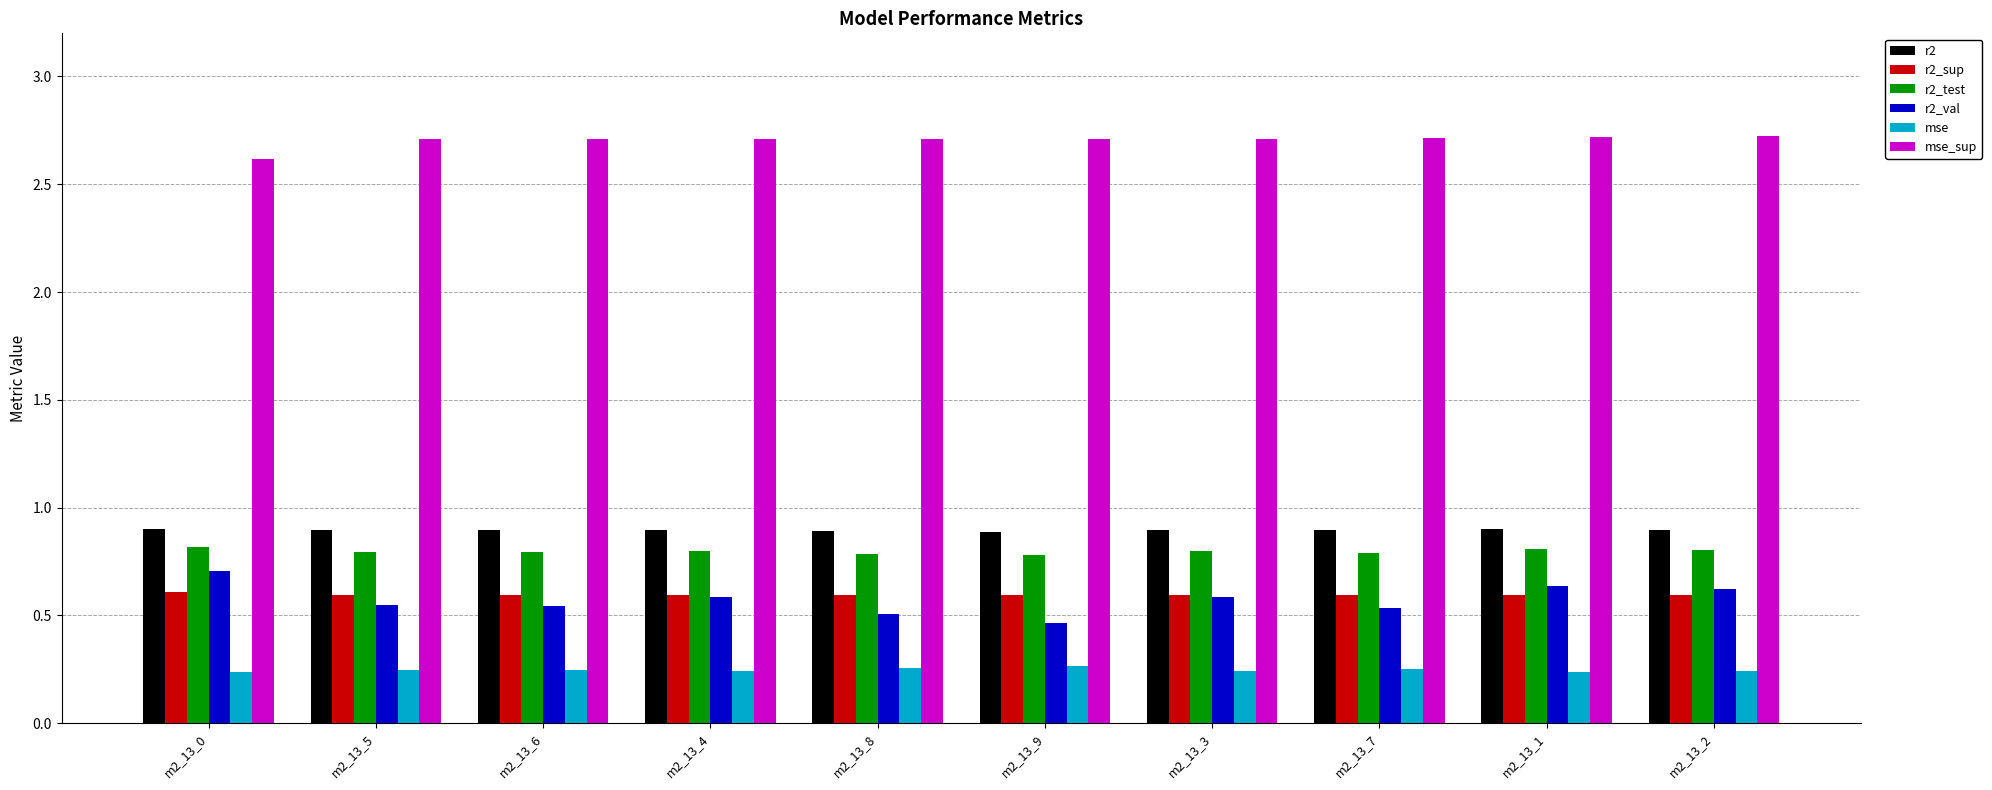

How many bars are there in total?

60